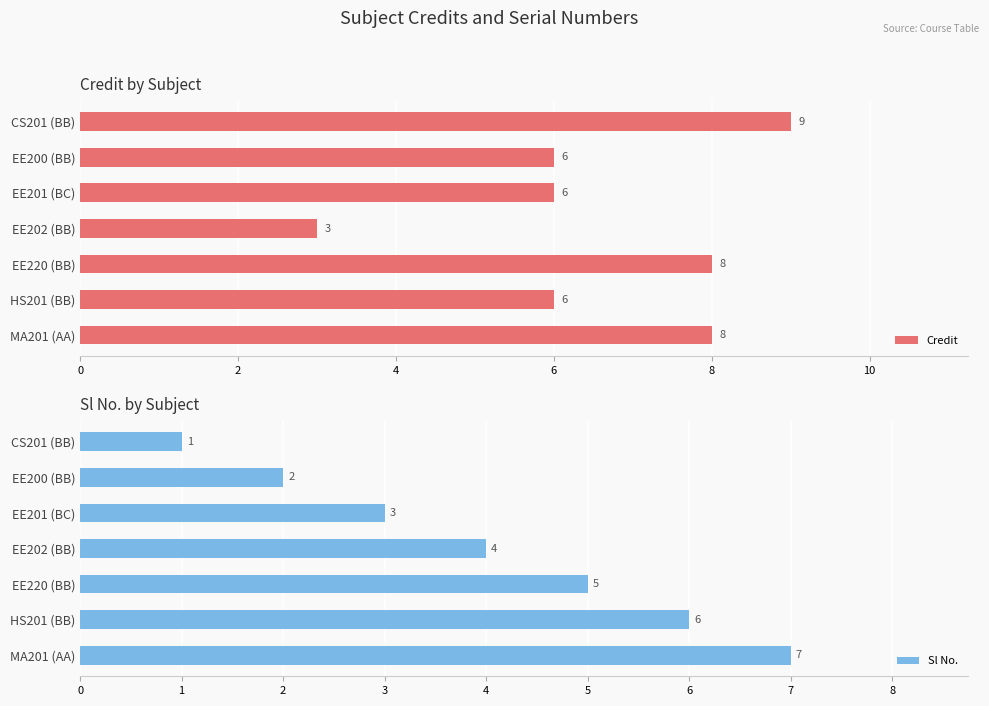

What are all the series names shown in the legend?

Credit, Sl No.